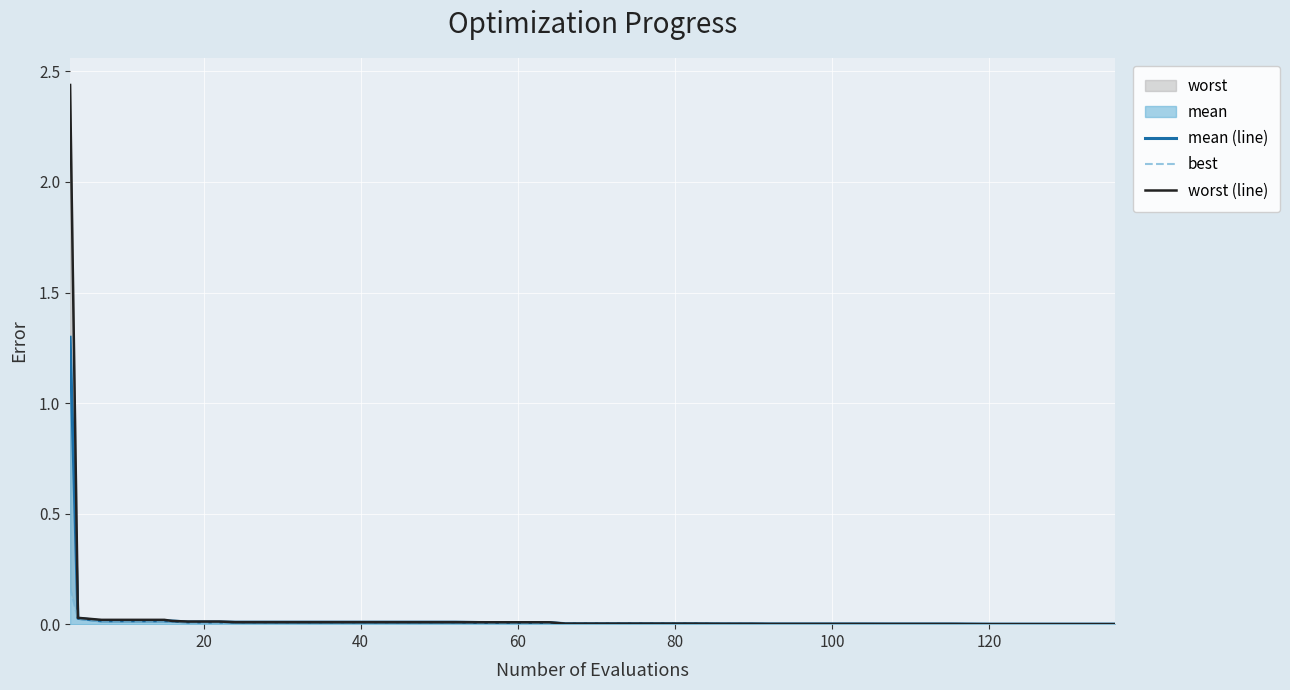

True or false: best and mean (line) cross at least once.

False